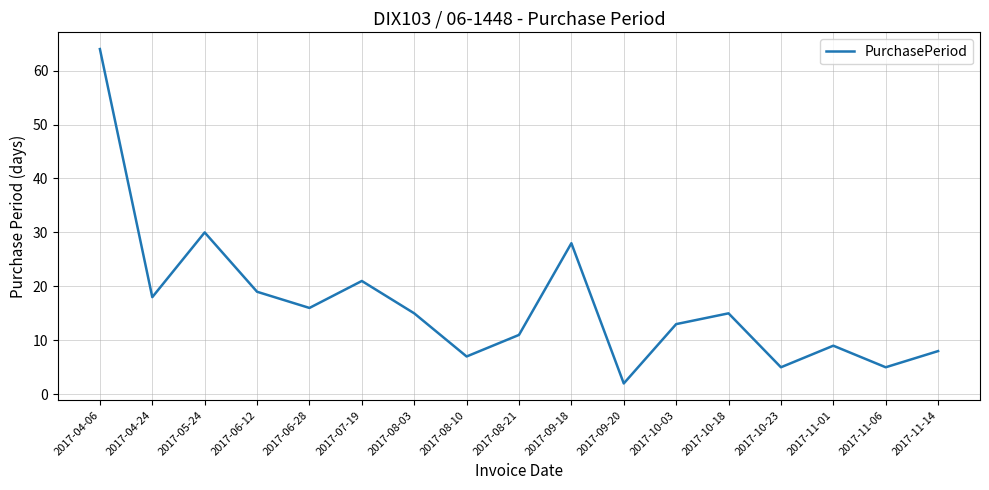

What position from the right is 2017-04-24?

16